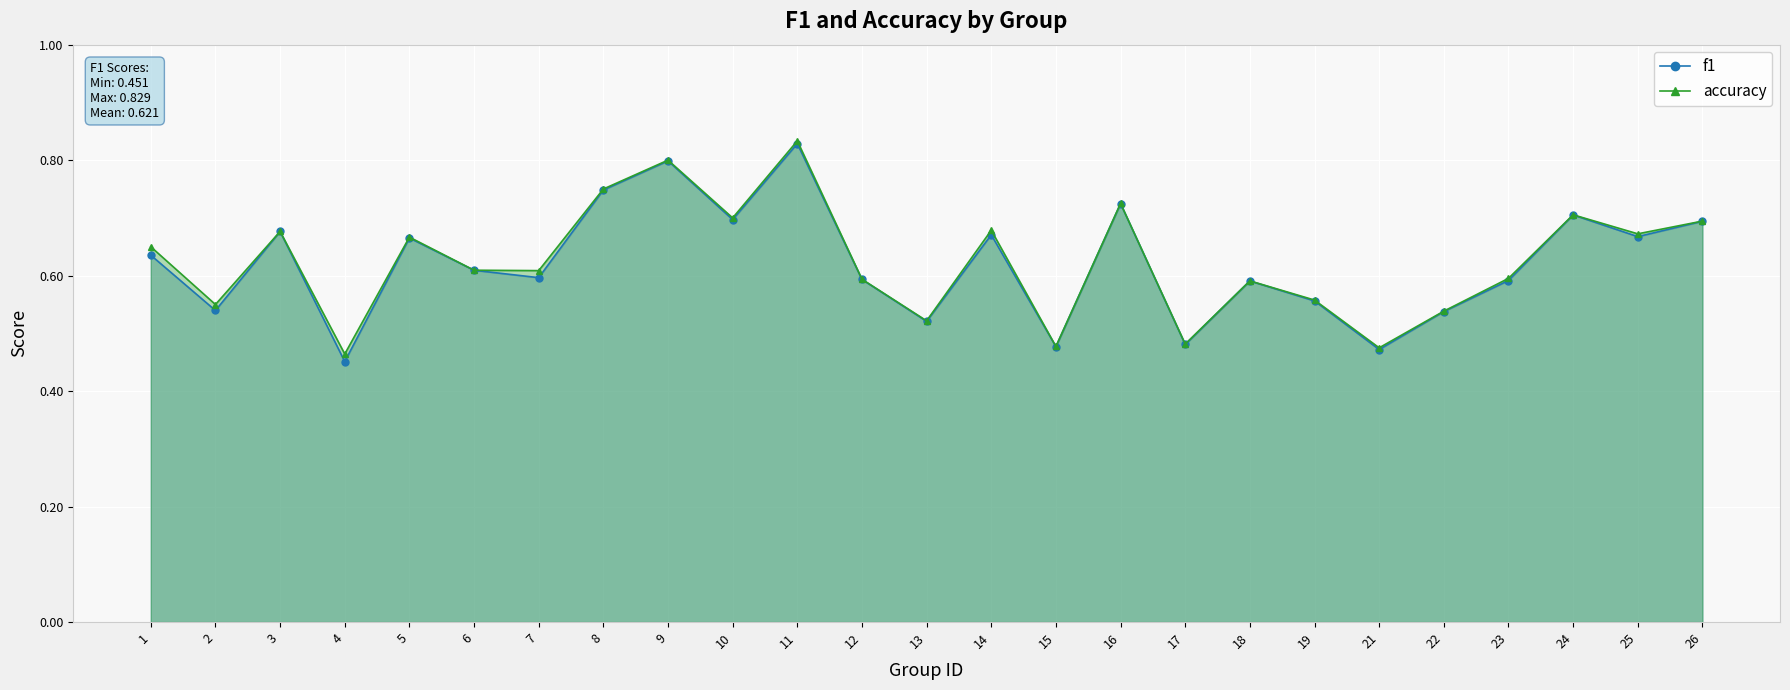

Where is the first local minimum for f1?

2